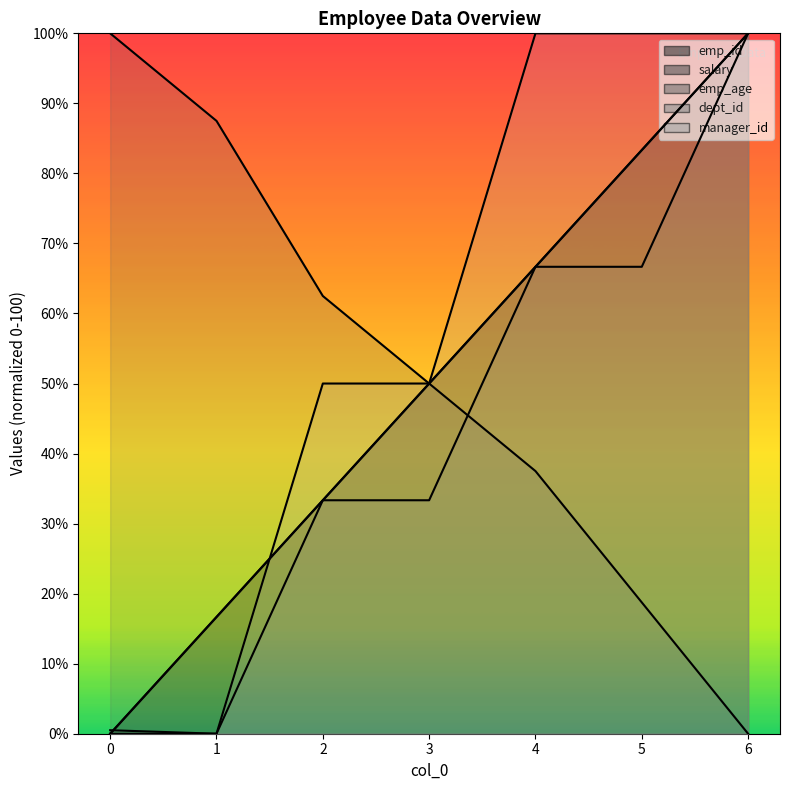

What is the total value across all series at 4?

337.5